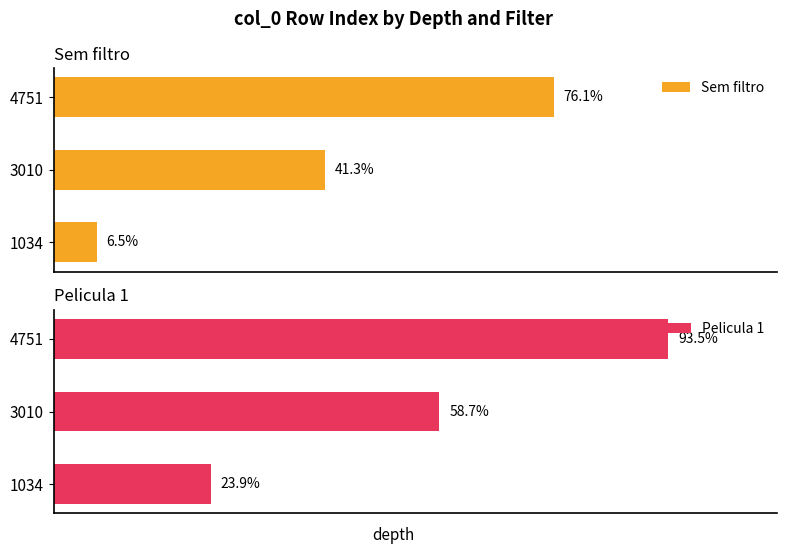

What is the value of the Sem filtro bar at the 2nd from the left?

41.3